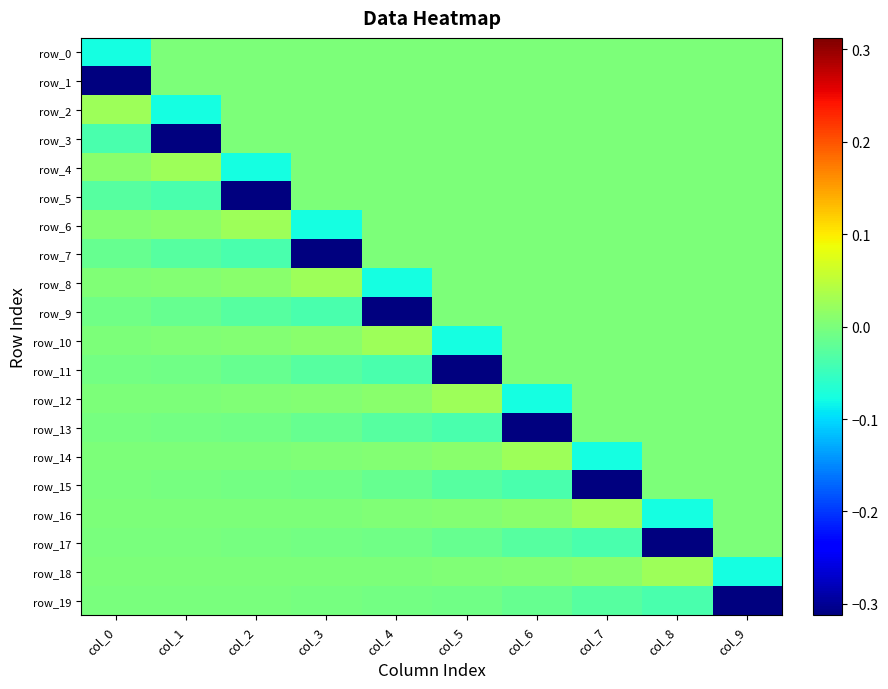

Is the value of row_1 at col_2 greater than the value of row_8 at col_0?

No